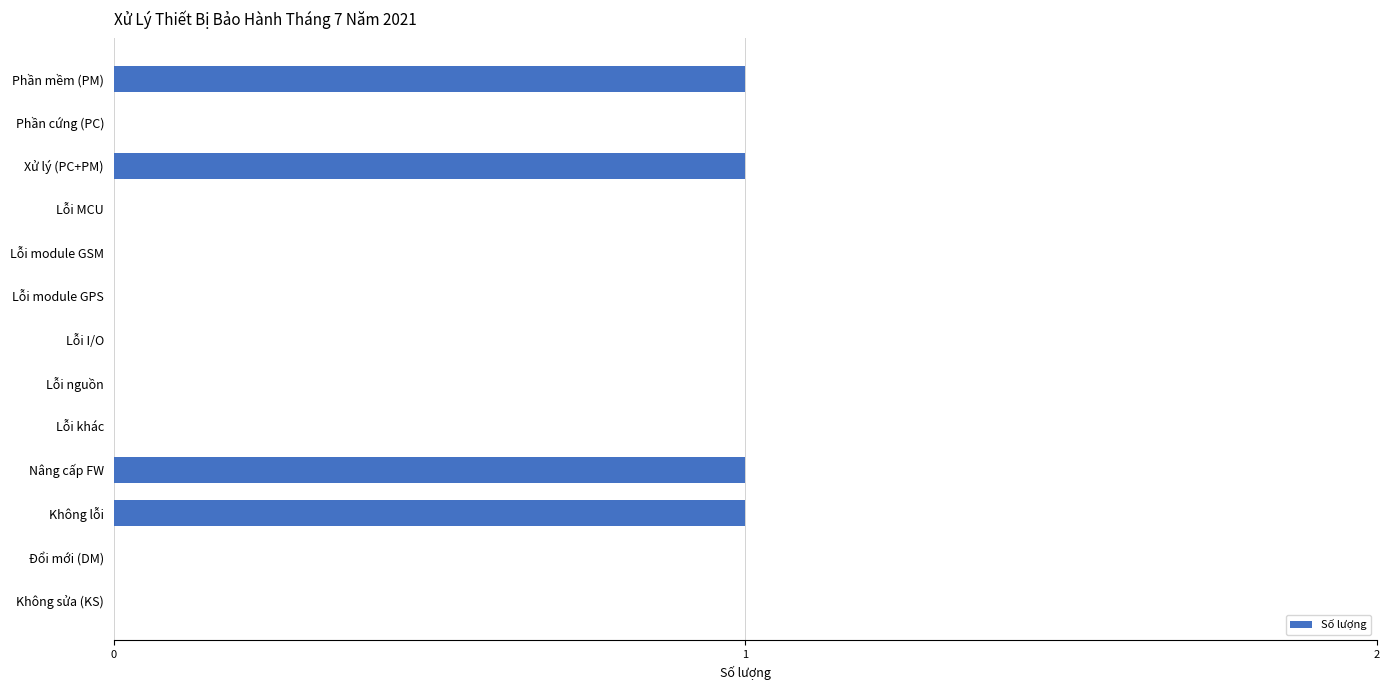

The value at Phần cứng (PC) is 1. True or false?

False